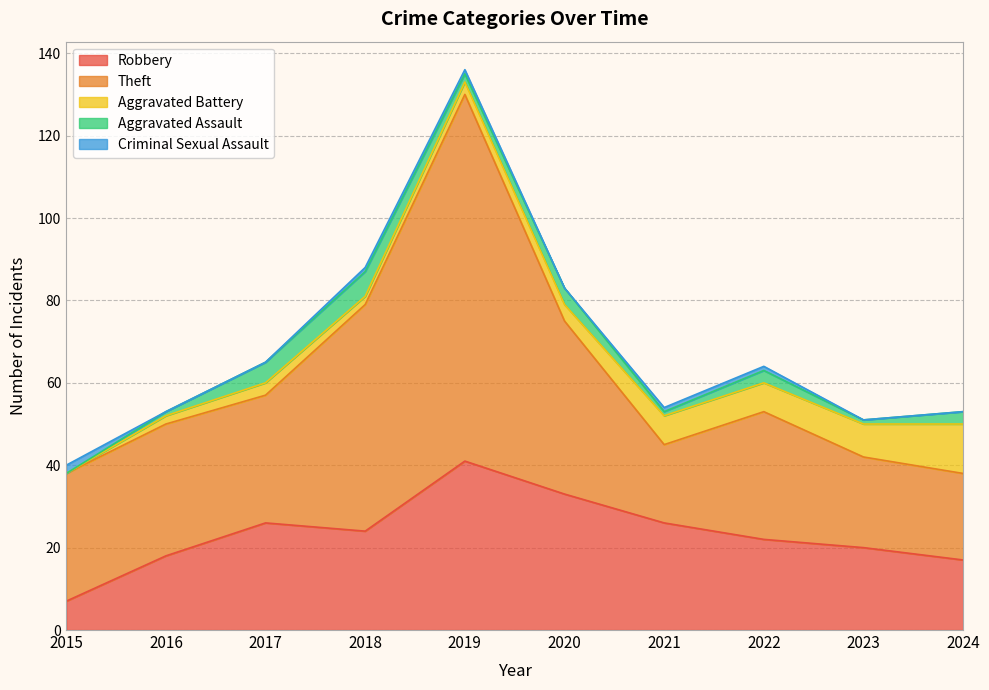

The value of Robbery at 2022 is 22. True or false?

True